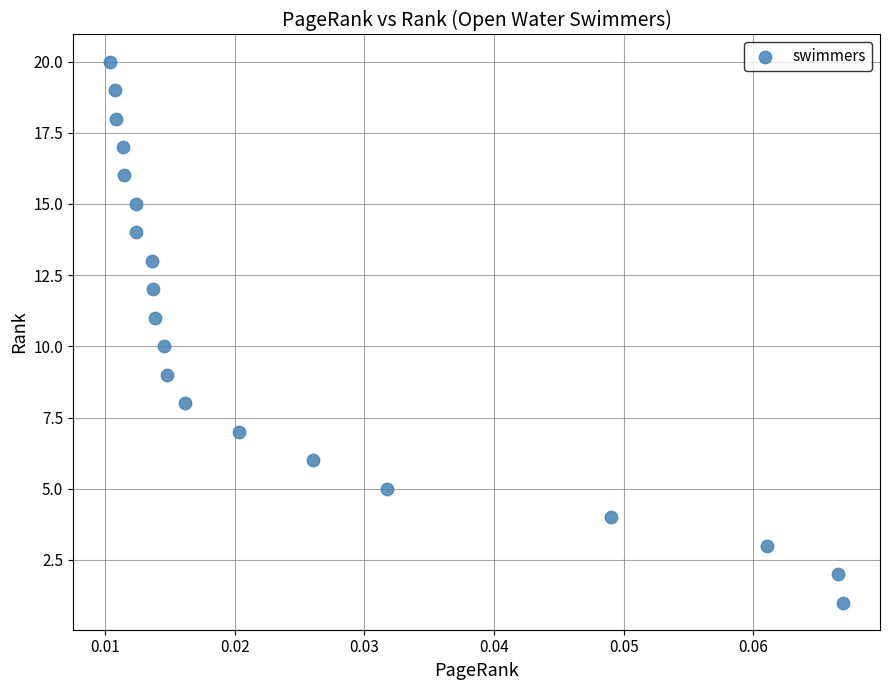

What is the range of Y values (max minus min)?

19